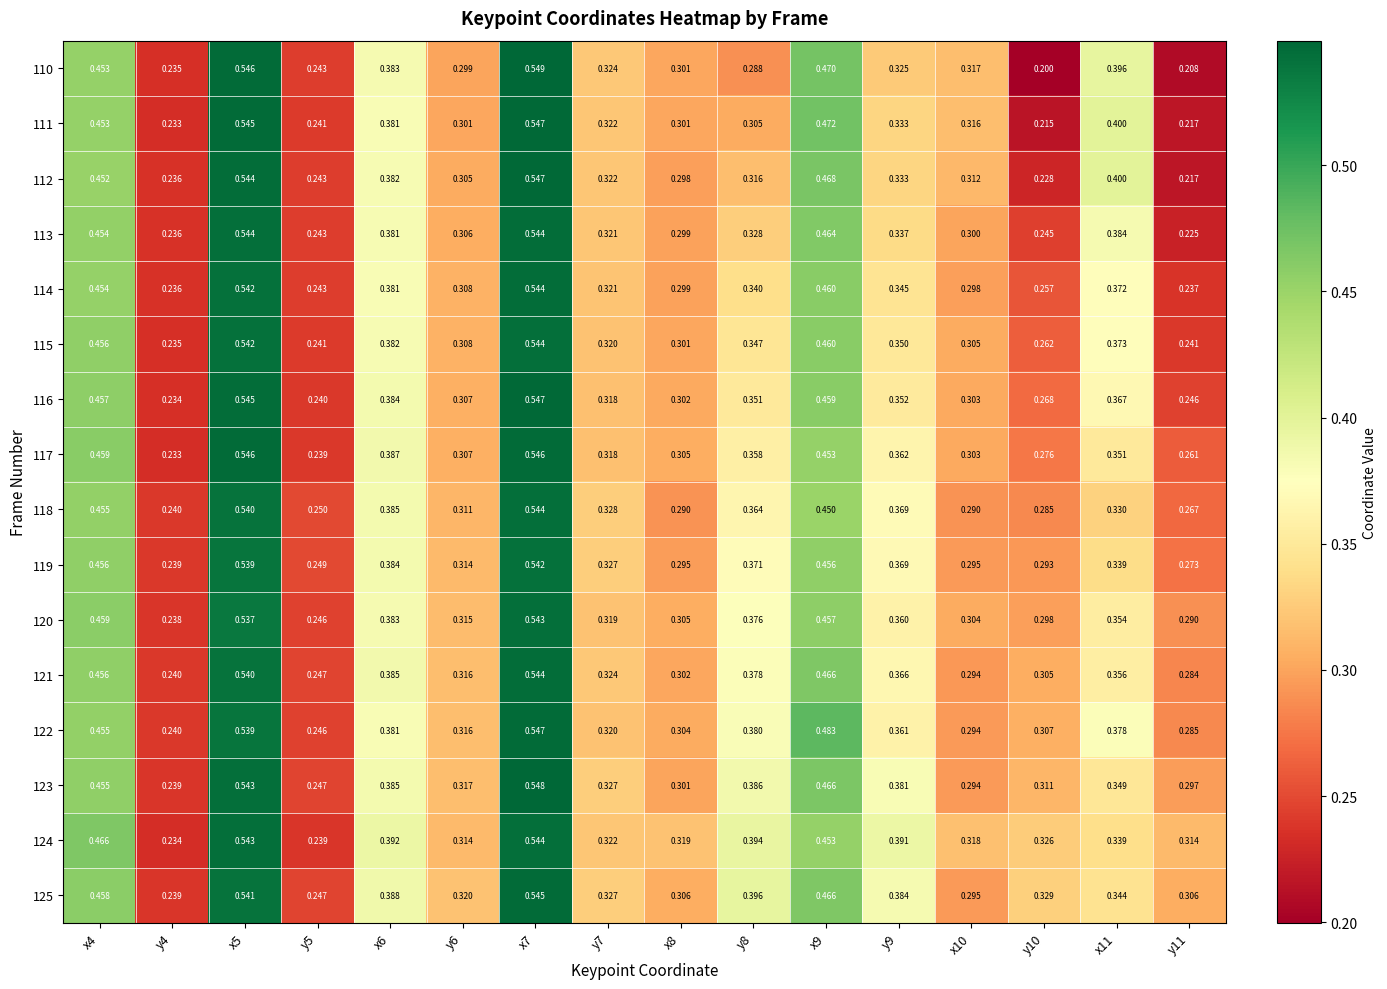

Is the value of 117 at y4 greater than the value of 119 at y11?

No